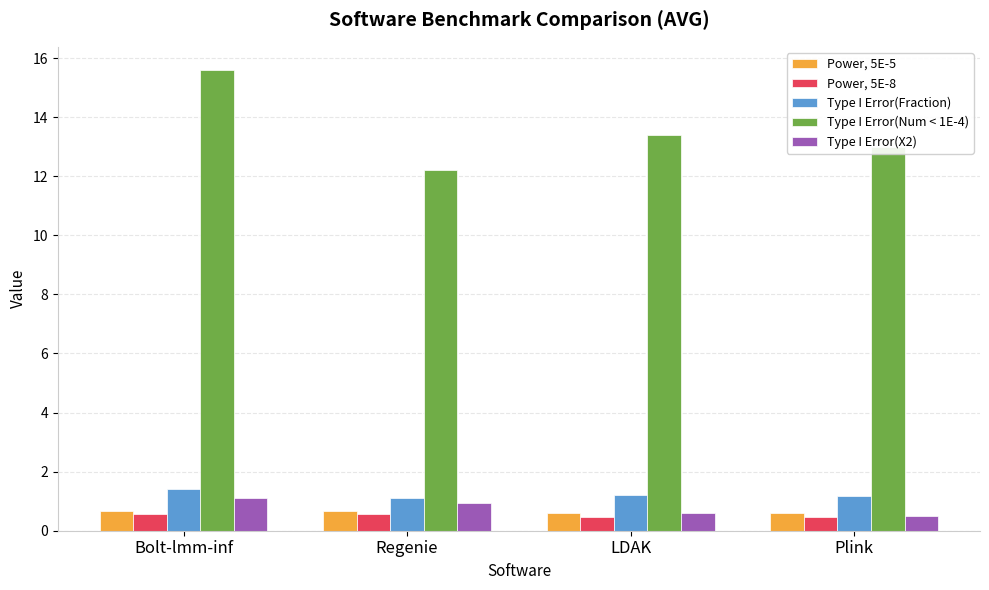

Is the value of Type I Error(Fraction) at Plink greater than the value of Type I Error(X2) at LDAK?

Yes